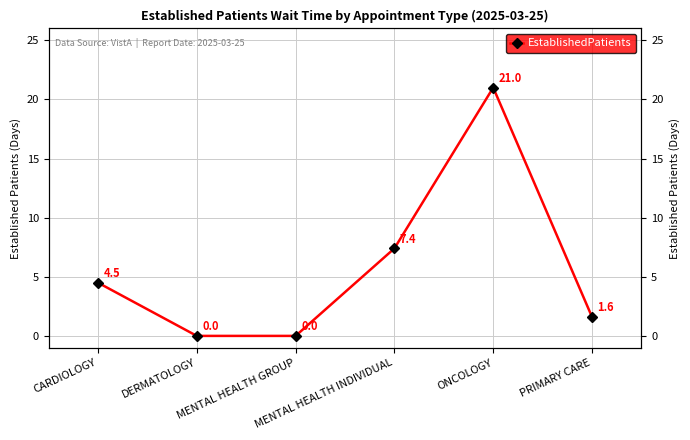

List the labels in order of value, largest first.

ONCOLOGY, MENTAL HEALTH INDIVIDUAL, CARDIOLOGY, PRIMARY CARE, DERMATOLOGY, MENTAL HEALTH GROUP